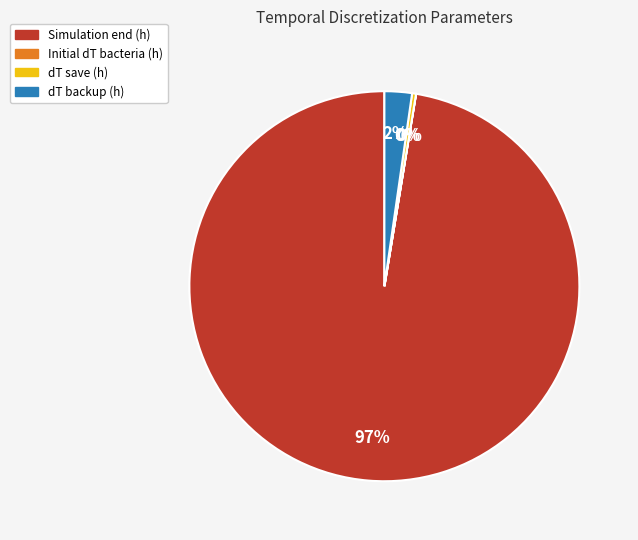

To the nearest percent, what is the average slice percentage?

25%